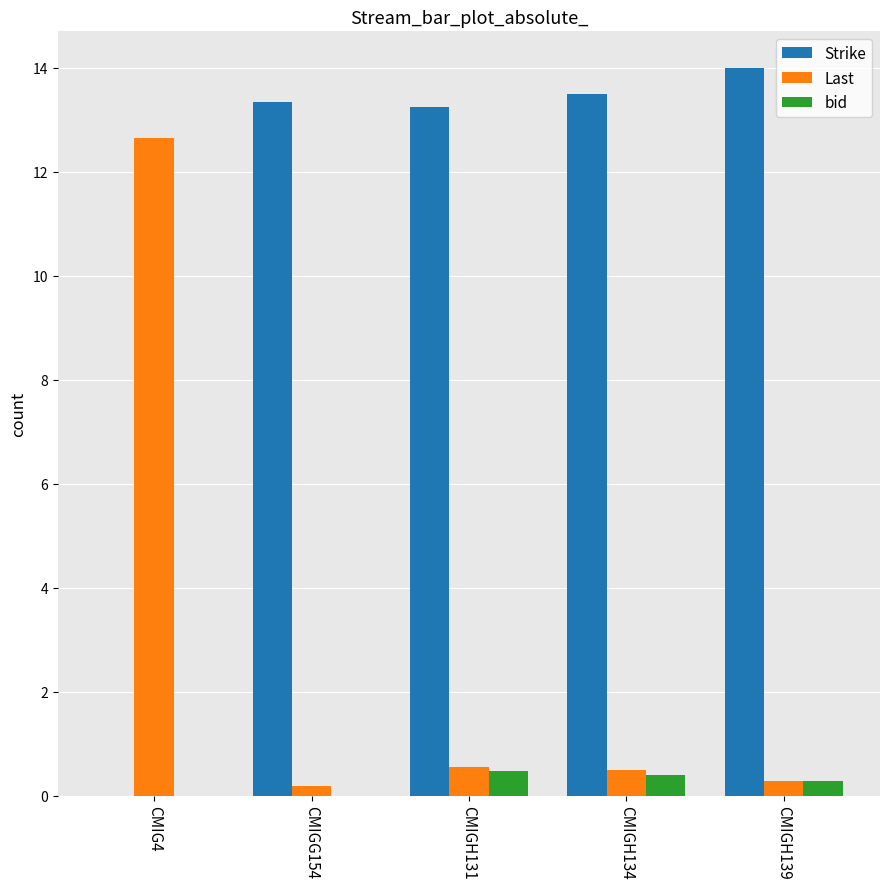

Does the chart contain stacked bars?

No